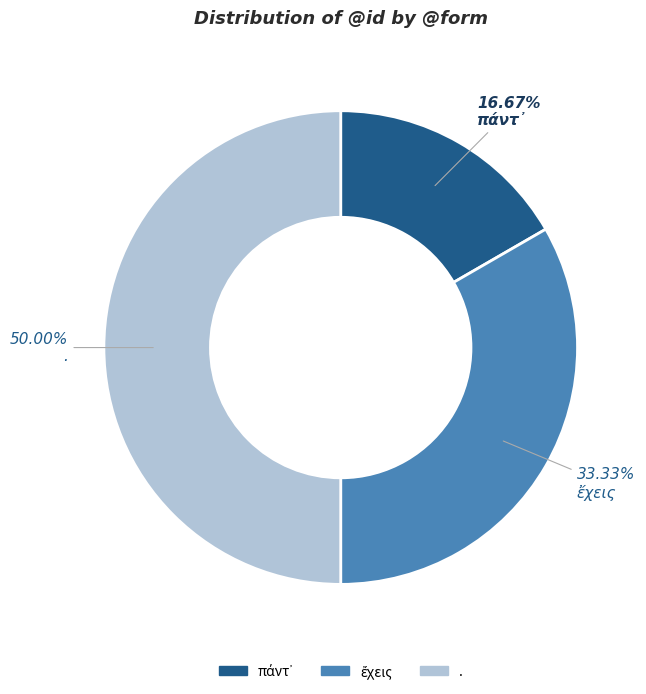

Which slice is the largest?

.